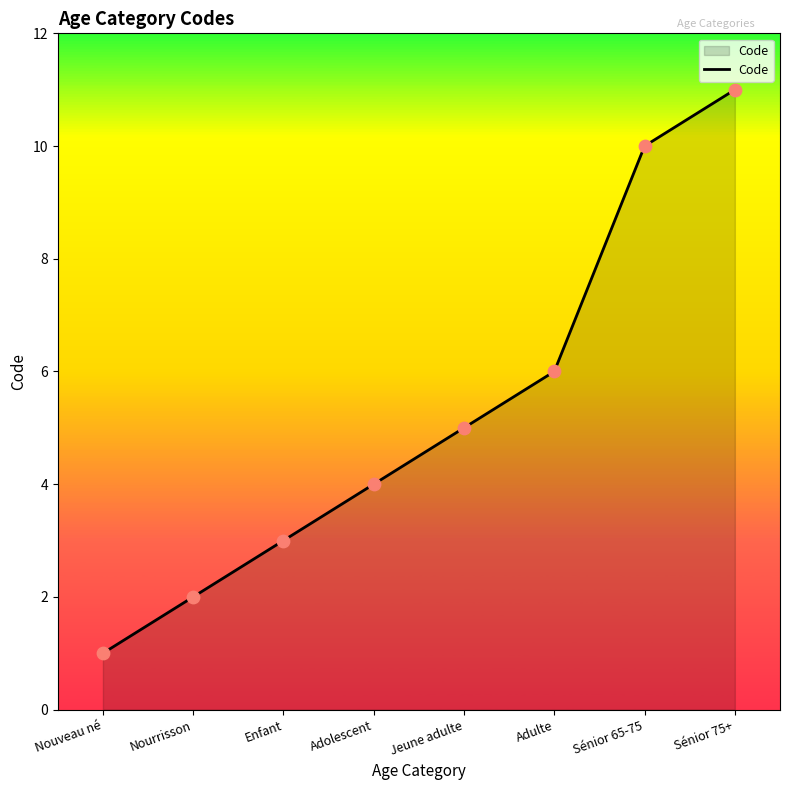

What is the ratio of the value at Sénior 75+ to the value at Jeune adulte?

2.2